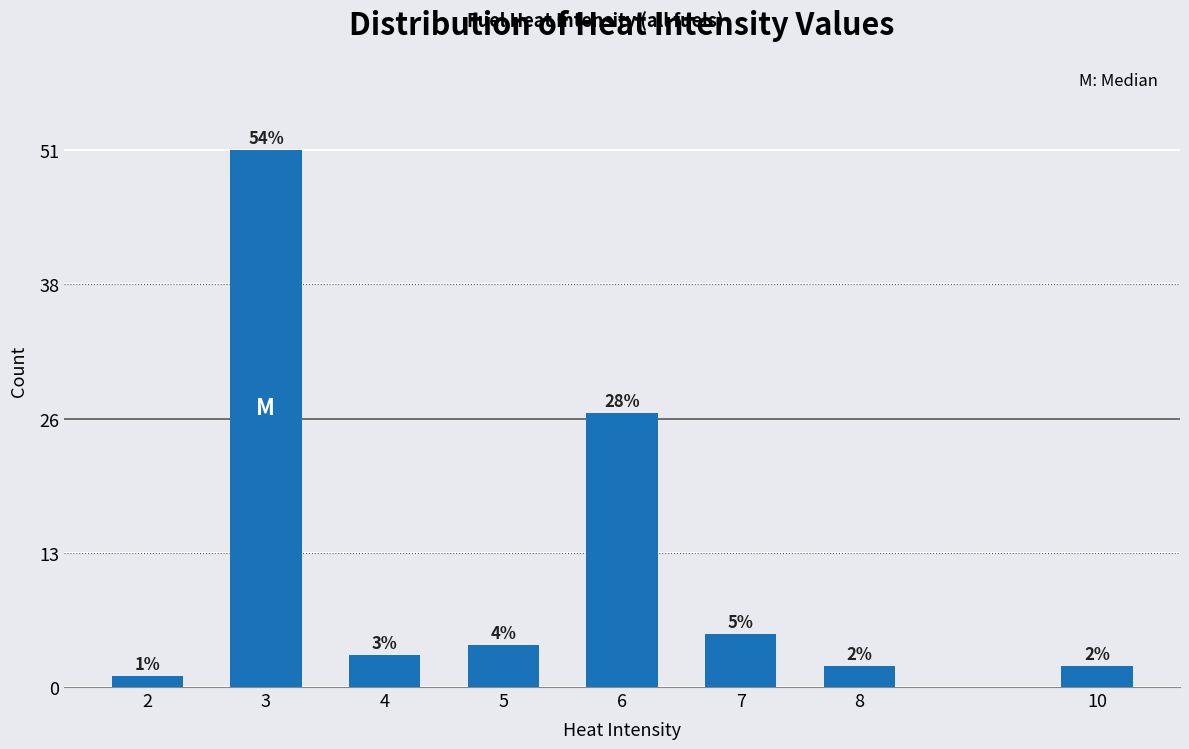

Reading left to right, what are all the values shown in this chart?

1	51	3	4	26	5	2	2